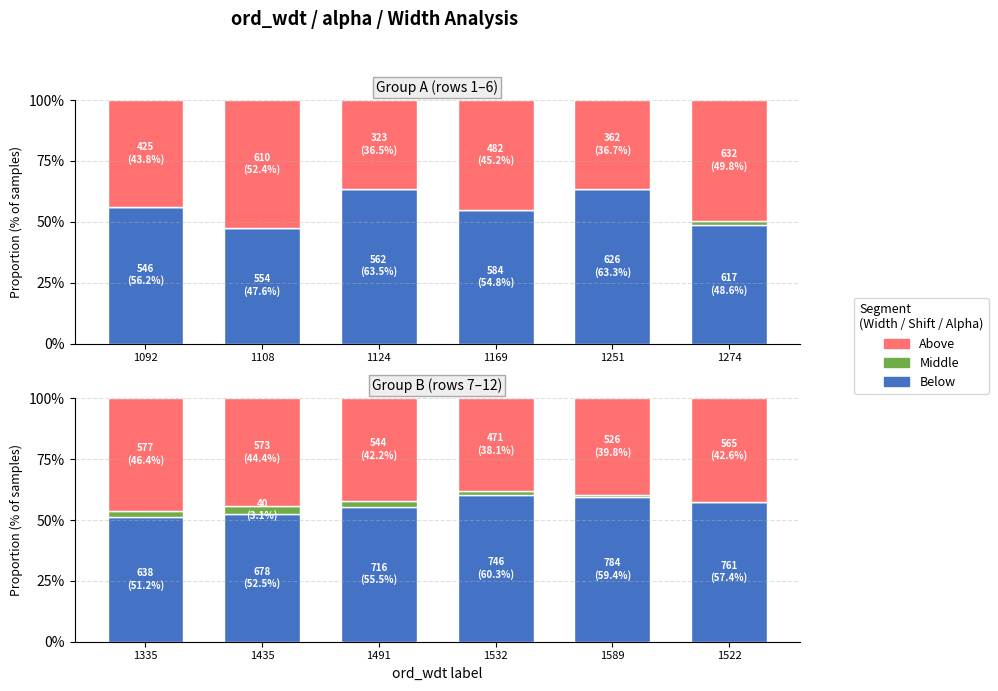

What is the total value across all series at 1335?

100.0